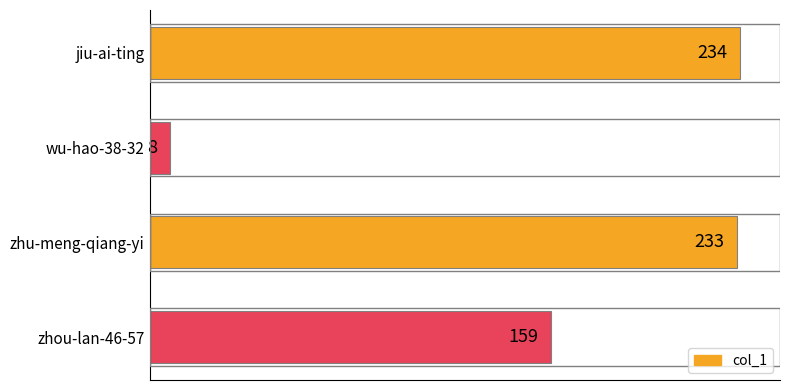

What is the value of the 4th bar from the top?

159